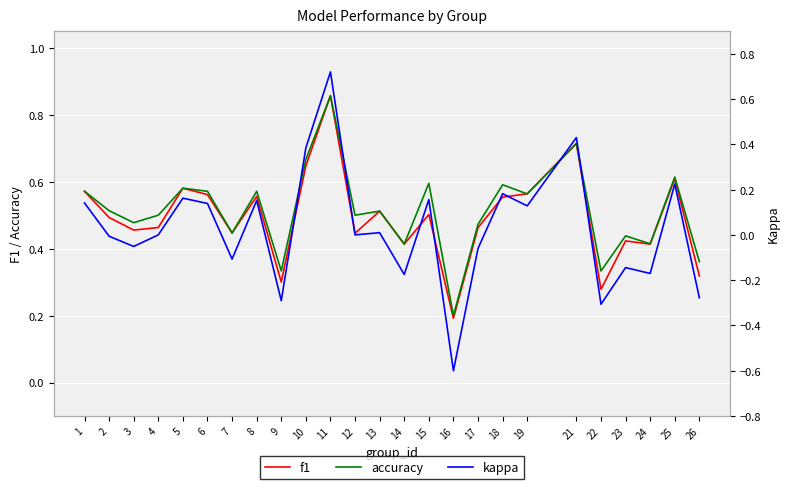

Which series has the largest total across all categories?

accuracy